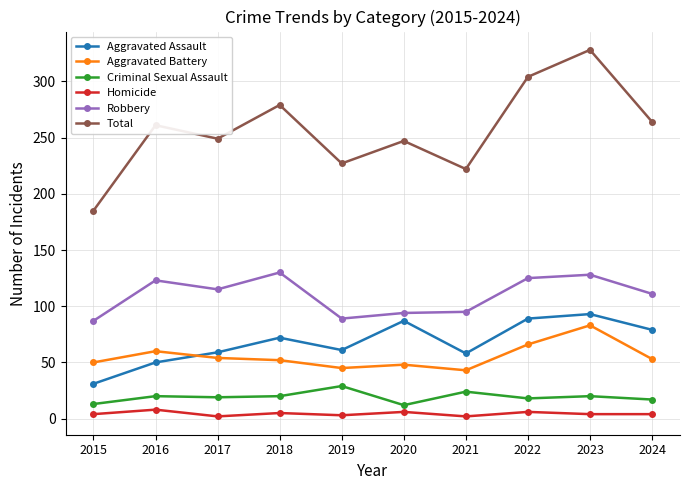

What is the sum of all Aggravated Battery values?

554